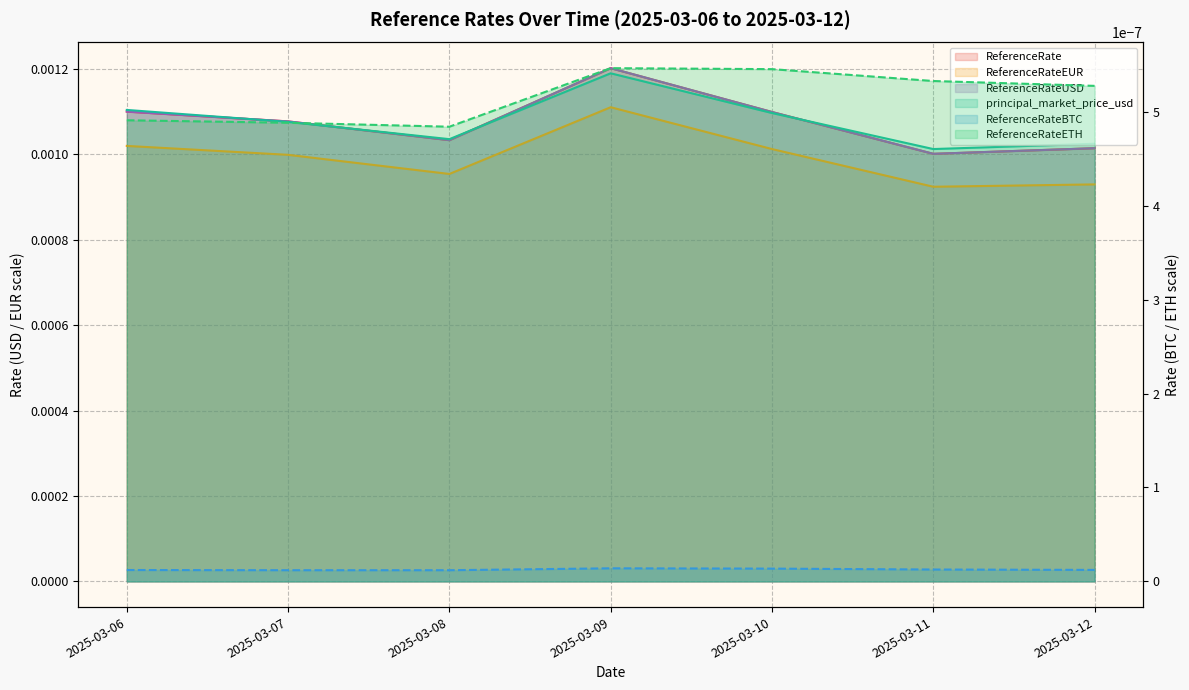

True or false: ReferenceRateEUR and ReferenceRate cross at least once.

False